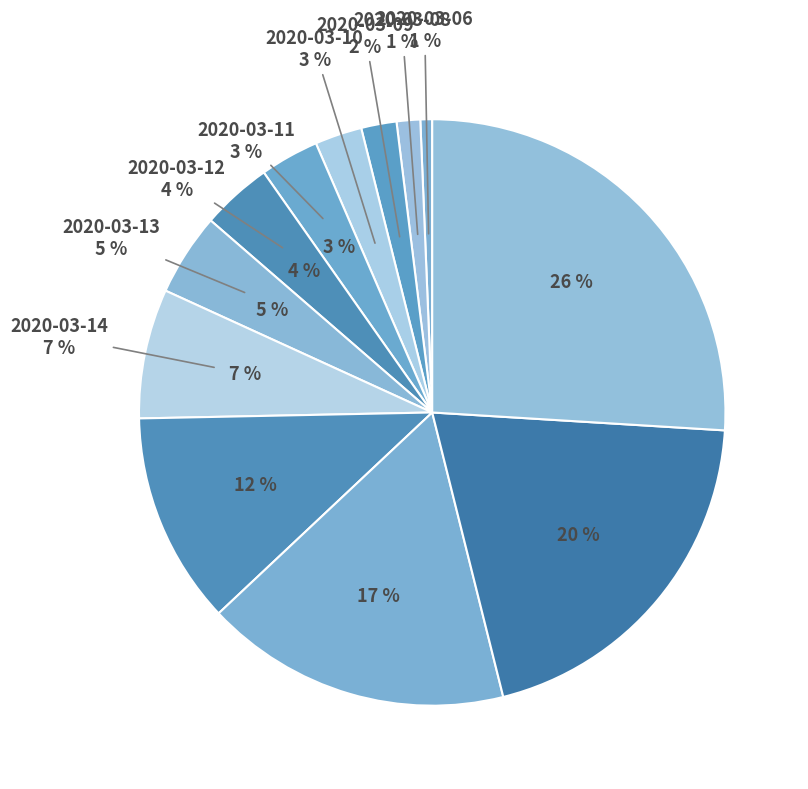

Which slice is the largest?

2020-03-18